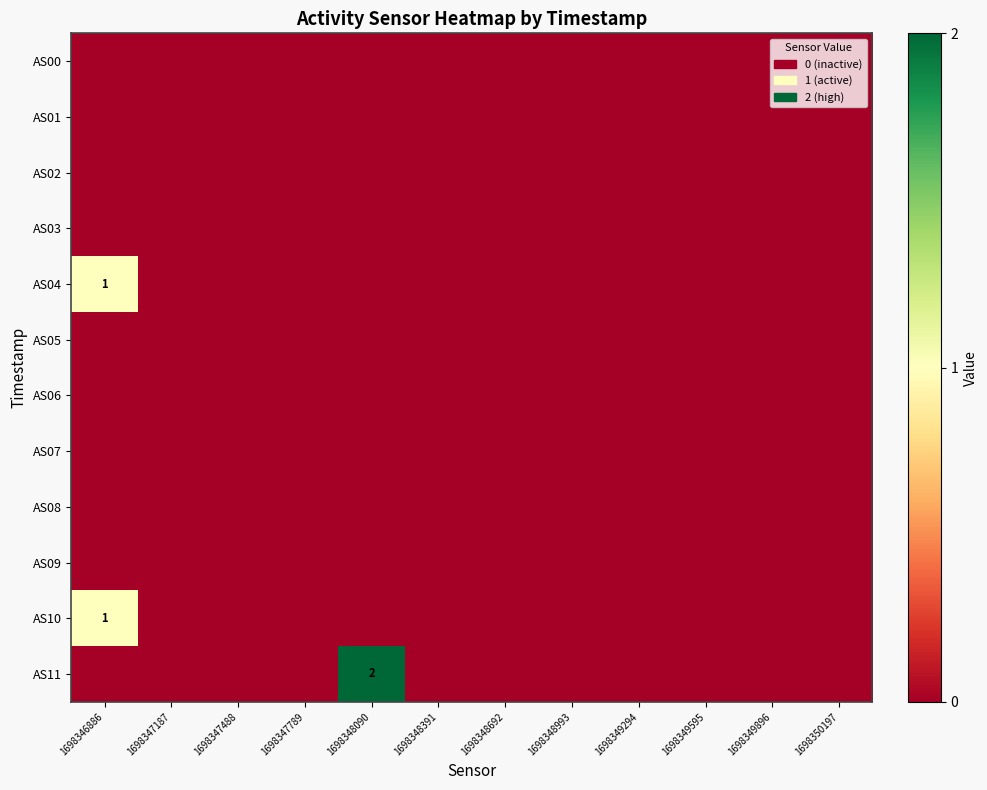

What is the greatest value displayed?

2